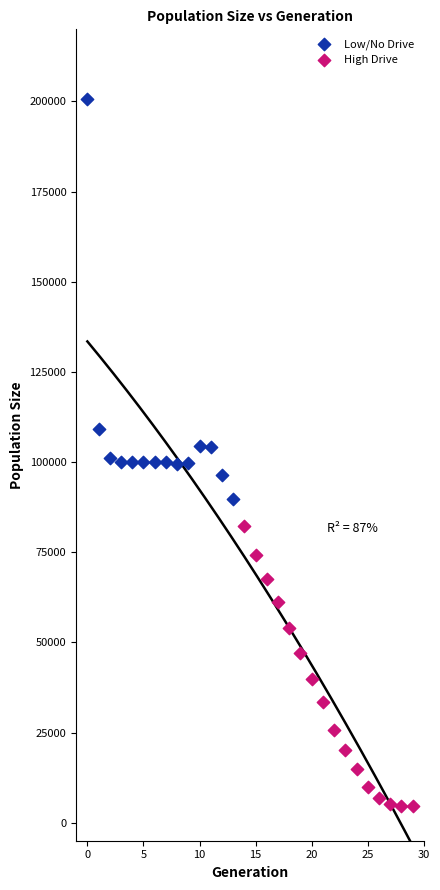

Which series has the largest Y range (max minus min)?

Low/No Drive